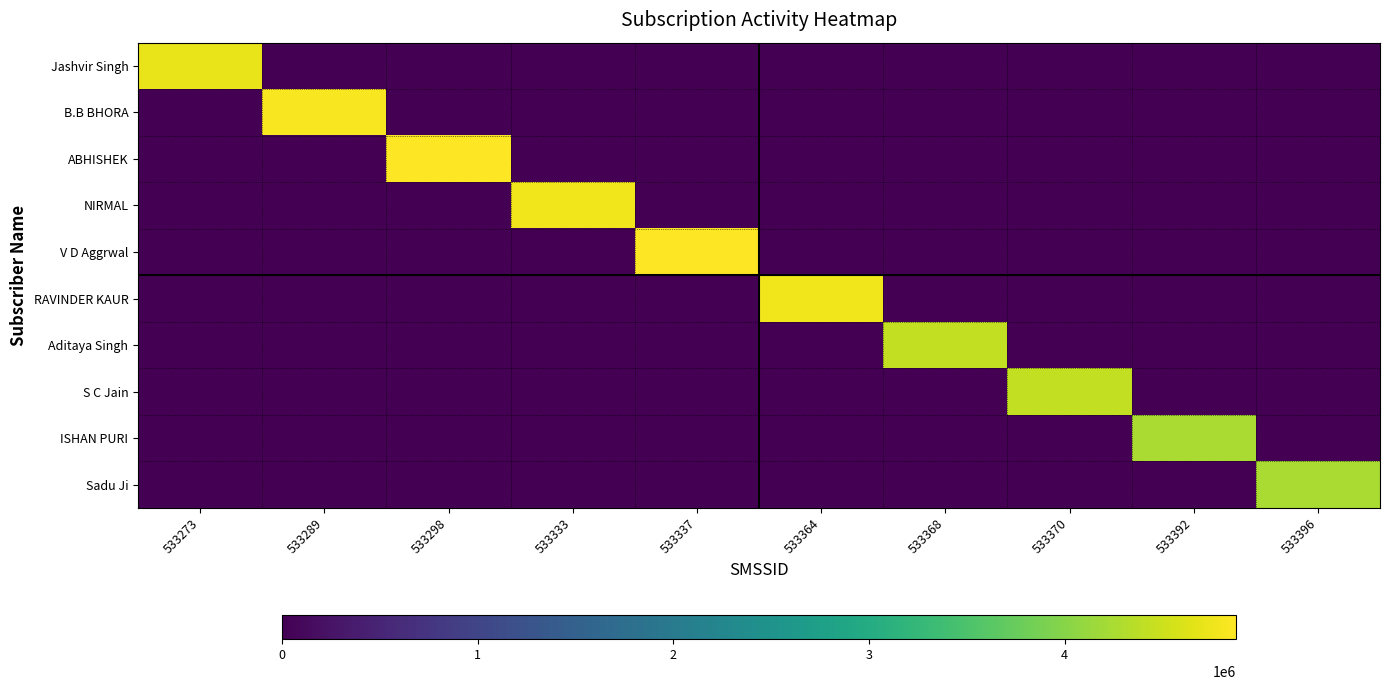

Reading left to right, extract all data points from this chart.

Jashvir Singh: 533273=4721809	533289=0	533298=0	533333=0	533337=0	533364=0	533368=0	533370=0	533392=0	533396=0
B.B BHORA: 533273=0	533289=4822623	533298=0	533333=0	533337=0	533364=0	533368=0	533370=0	533392=0	533396=0
ABHISHEK: 533273=0	533289=0	533298=4877205	533333=0	533337=0	533364=0	533368=0	533370=0	533392=0	533396=0
NIRMAL: 533273=0	533289=0	533298=0	533333=4767513	533337=0	533364=0	533368=0	533370=0	533392=0	533396=0
V D Aggrwal: 533273=0	533289=0	533298=0	533333=0	533337=4877296	533364=0	533368=0	533370=0	533392=0	533396=0
RAVINDER KAUR: 533273=0	533289=0	533298=0	533333=0	533337=0	533364=4768958	533368=0	533370=0	533392=0	533396=0
Aditaya Singh: 533273=0	533289=0	533298=0	533333=0	533337=0	533364=0	533368=4438743	533370=0	533392=0	533396=0
S C Jain: 533273=0	533289=0	533298=0	533333=0	533337=0	533364=0	533368=0	533370=4438727	533392=0	533396=0
ISHAN PURI: 533273=0	533289=0	533298=0	533333=0	533337=0	533364=0	533368=0	533370=0	533392=4265252	533396=0
Sadu Ji: 533273=0	533289=0	533298=0	533333=0	533337=0	533364=0	533368=0	533370=0	533392=0	533396=4262093